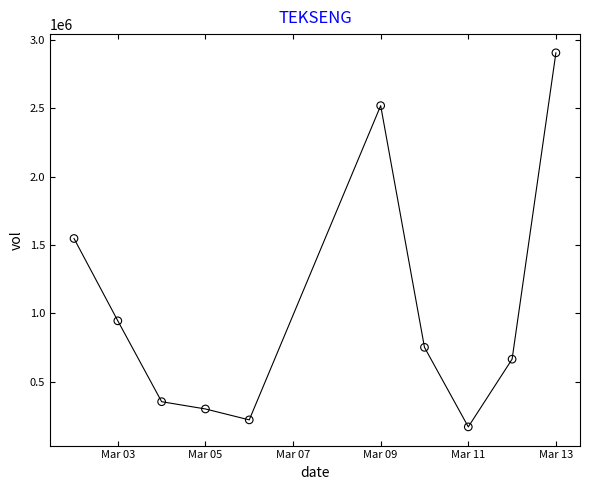

What is the average X value?

18328